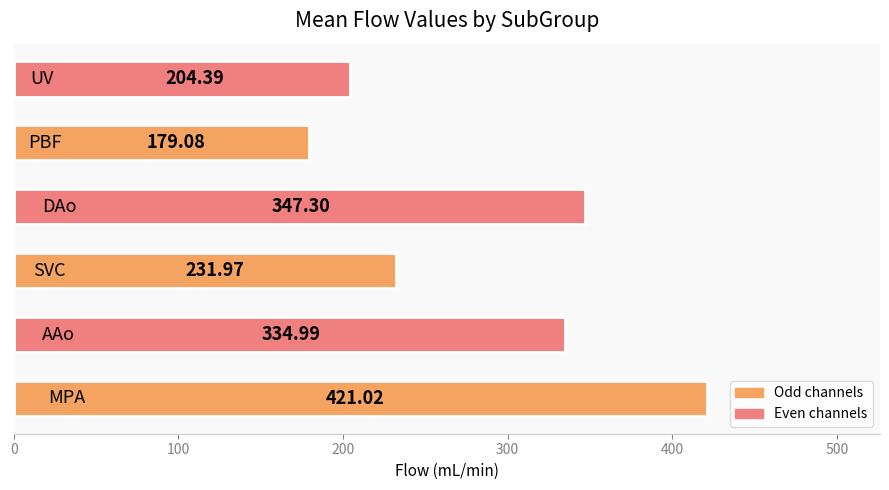

What is the greatest value displayed?

421.0